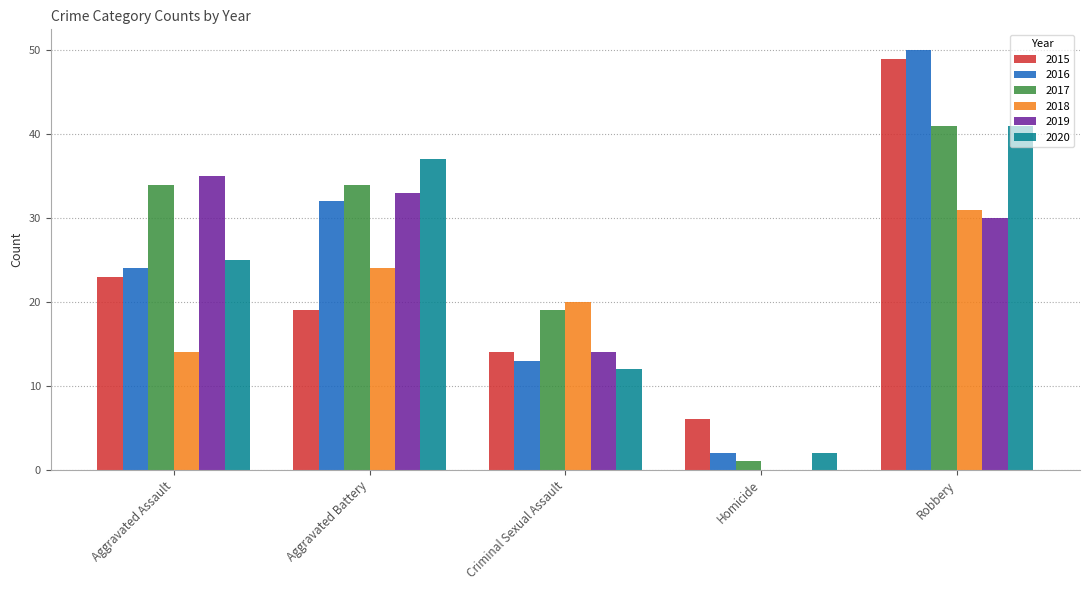

Which series has the widest spread of values?

2016